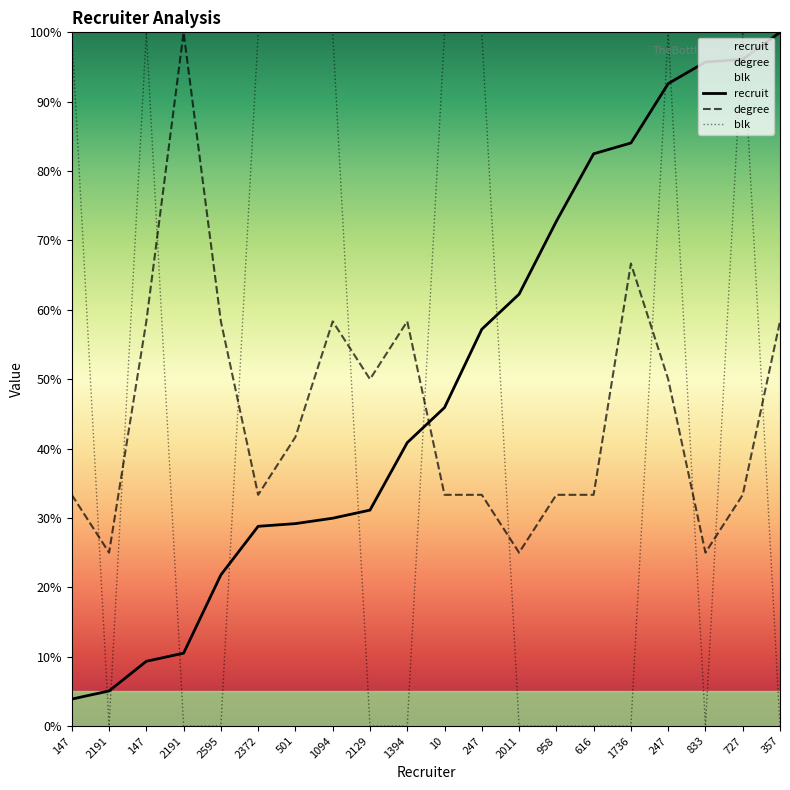

What are all the series names shown in the legend?

recruit, degree, blk